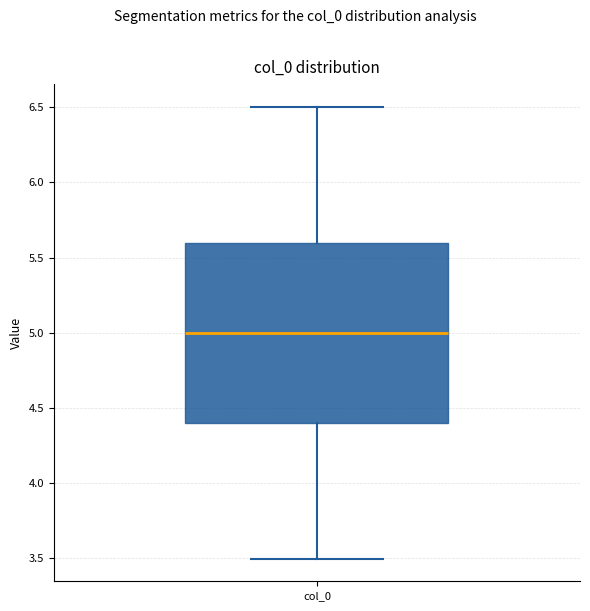

Where does the upper whisker of the box for col_0 end on the y-axis? The values are not printed on the chart, so give them approximately, as read against the axis.

6.5